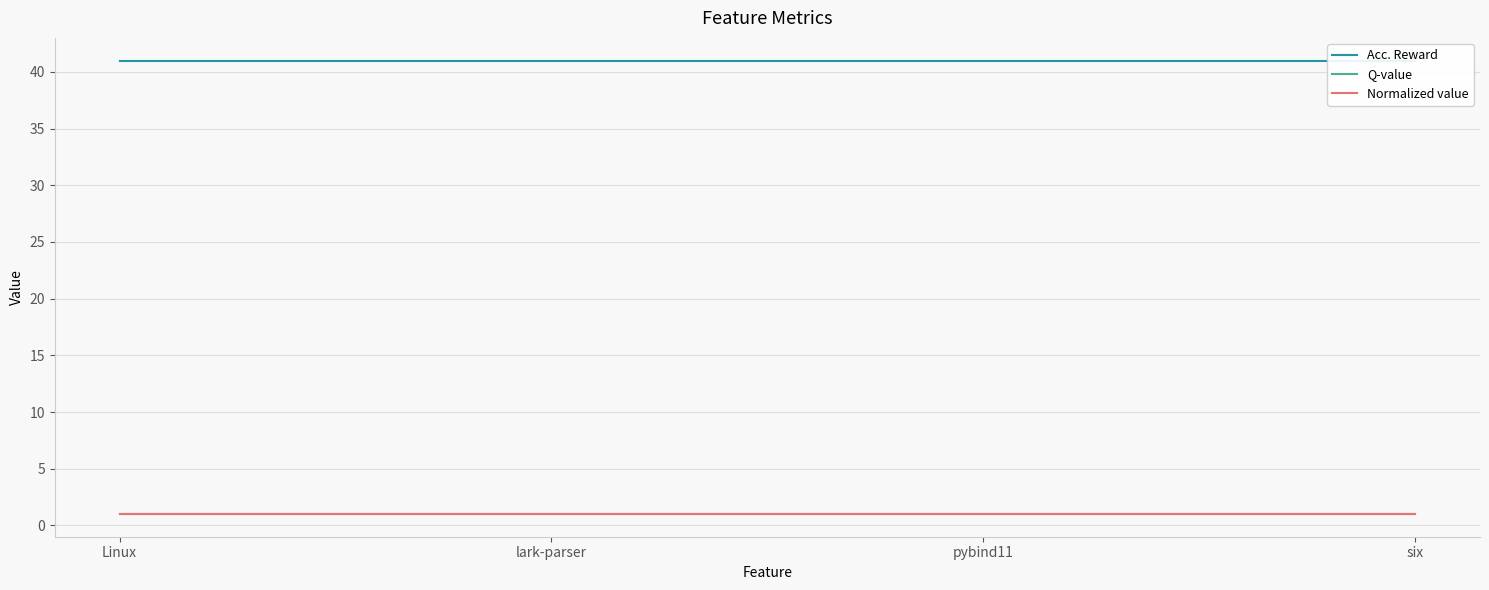

Does the chart display data point markers on the line(s)?

No